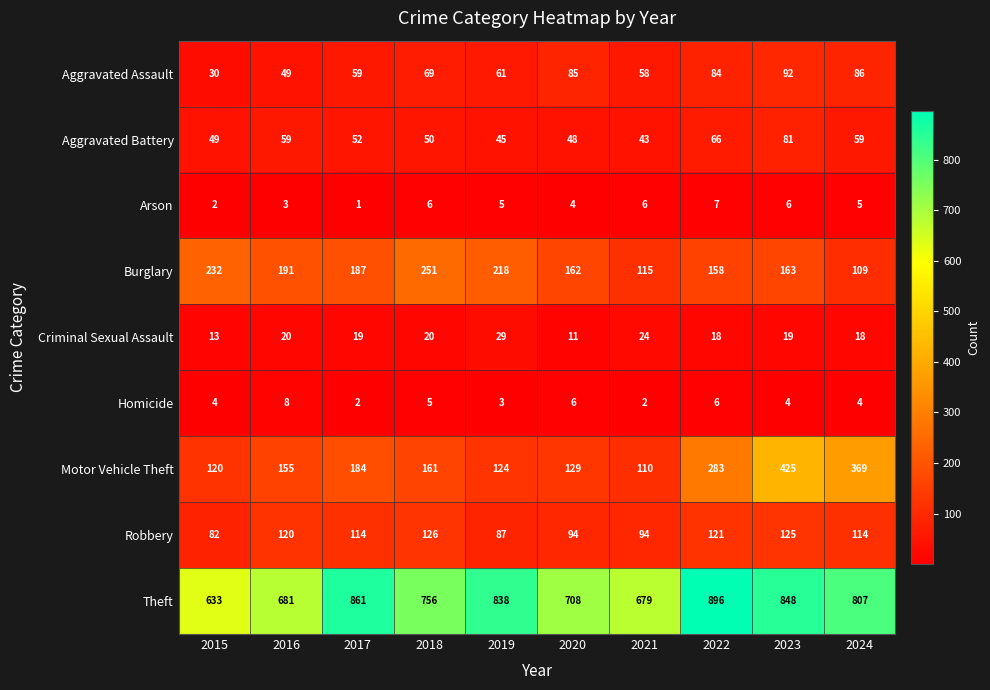

List the series in order of their peak value, lowest first.

Arson, Homicide, Criminal Sexual Assault, Aggravated Battery, Aggravated Assault, Robbery, Burglary, Motor Vehicle Theft, Theft